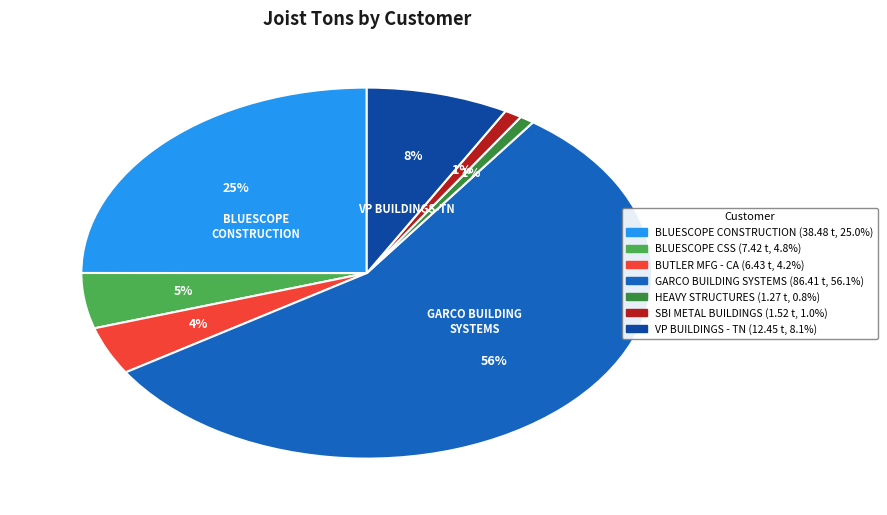

Does any single category account for the majority?

Yes